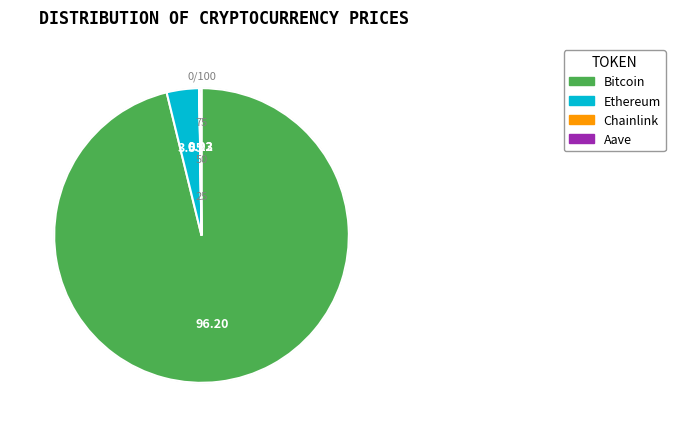

Which slice is the largest?

Bitcoin